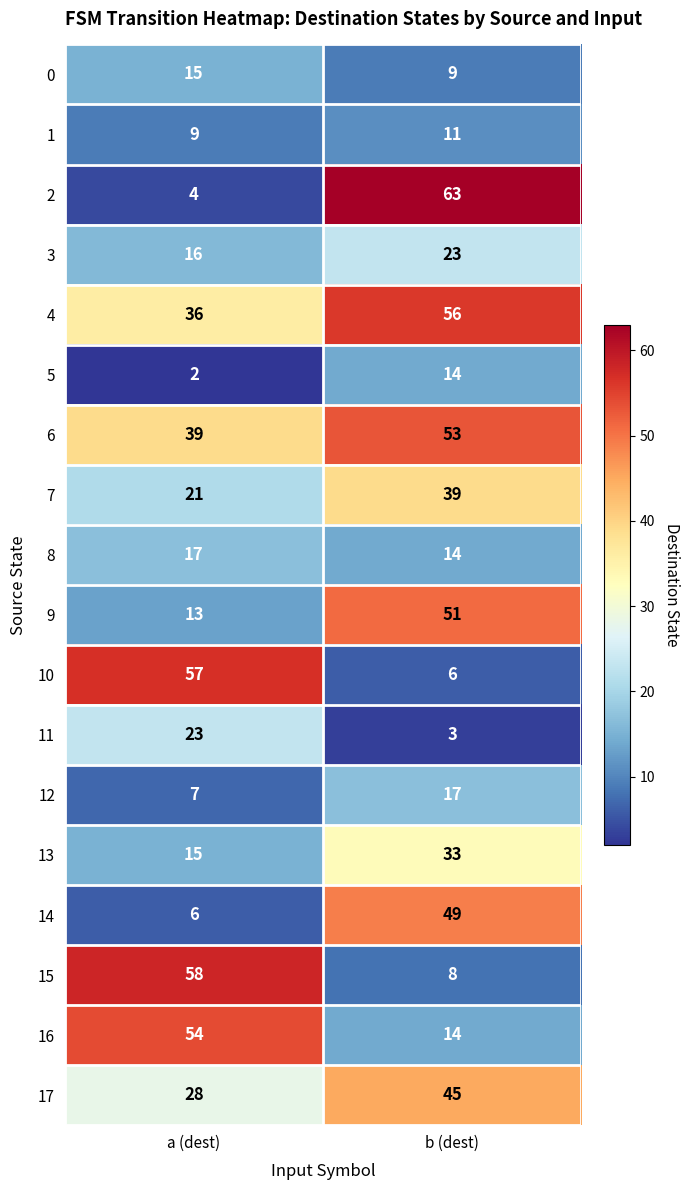

Count the number of categories in the chart.

2